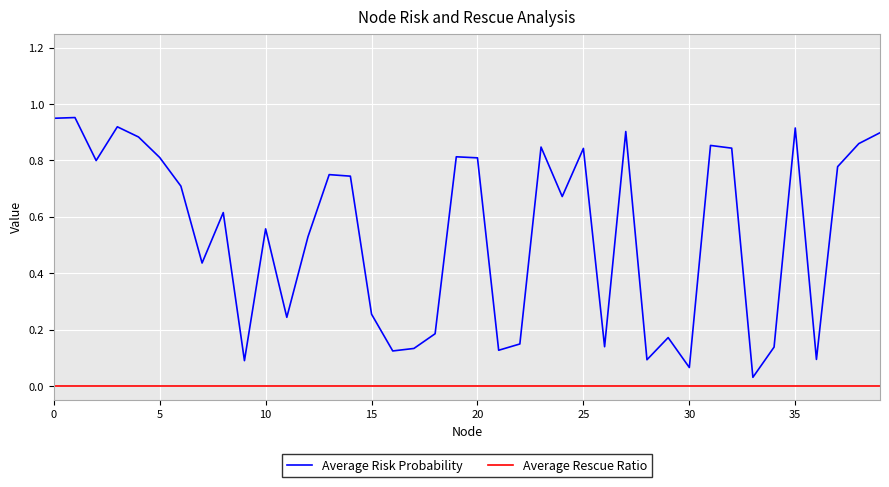

True or false: Average Rescue Ratio and Average Risk Probability intersect in this chart.

False